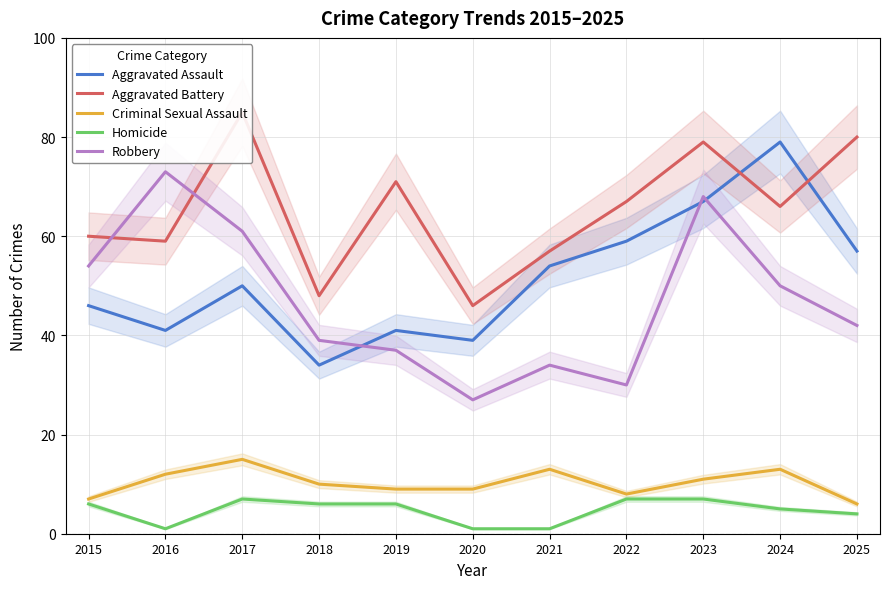

Where does the Criminal Sexual Assault series first go above 10?

2016